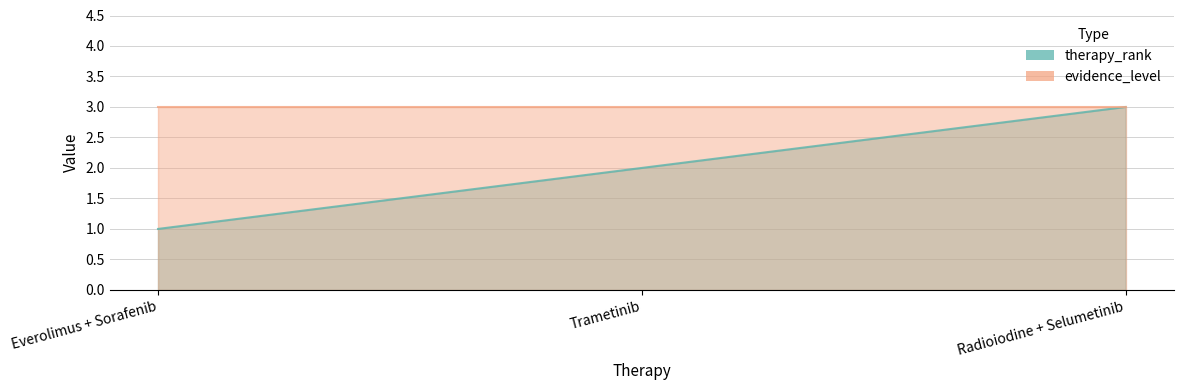

Reading left to right, extract all data points from this chart.

1	2	3